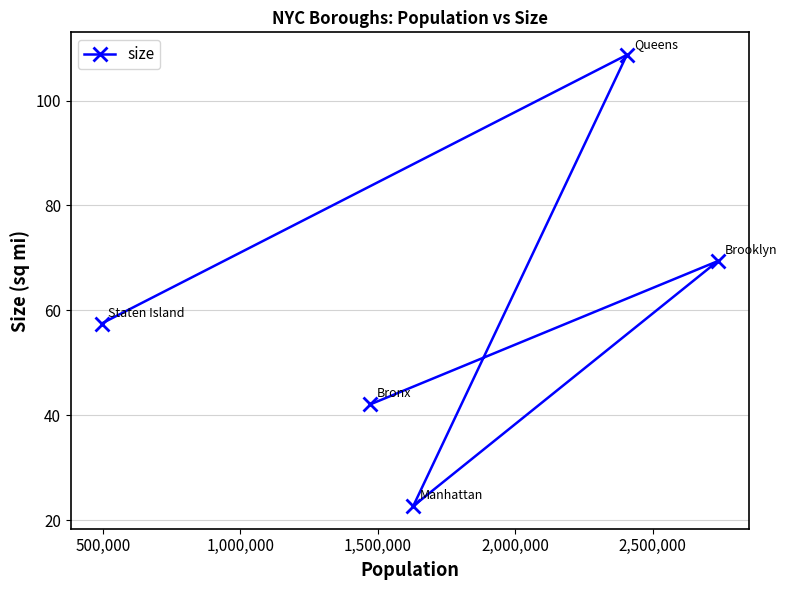

What is the value of the 3rd point from the left?

22.7